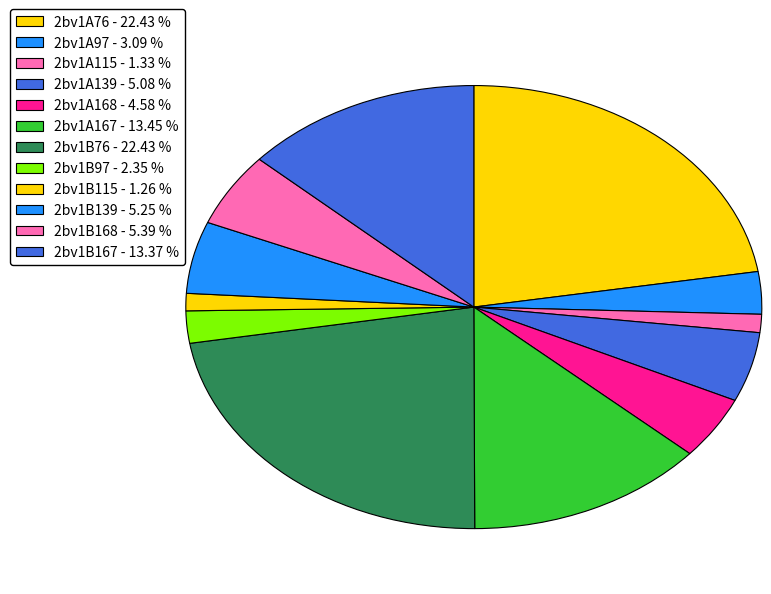

Count the number of slices in the pie.

12